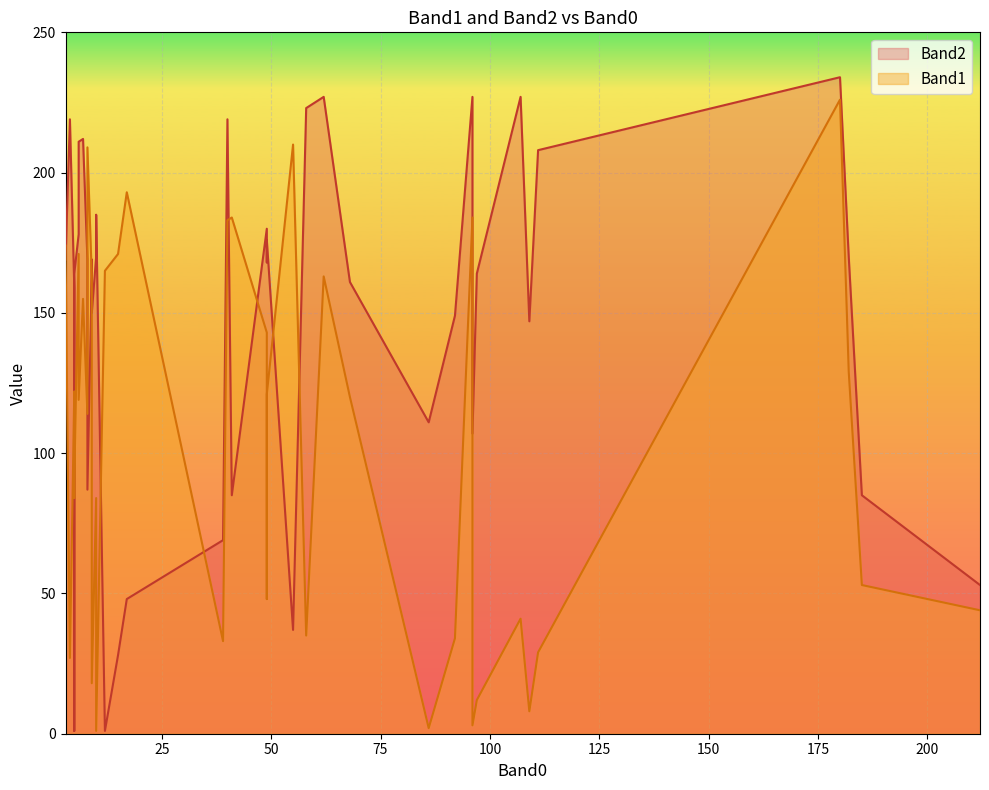

What is the total value across all series at 55?

247